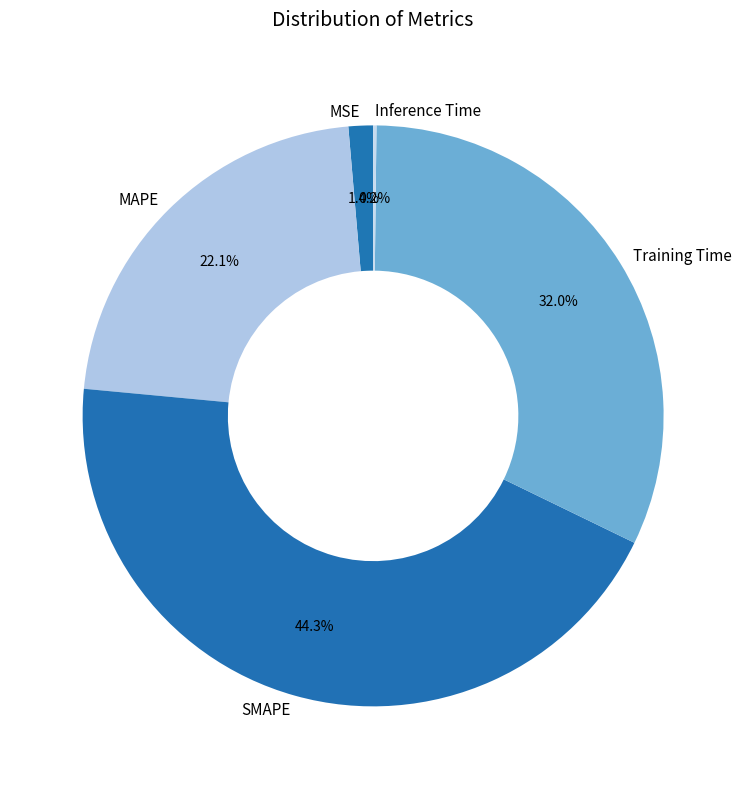

To the nearest percent, what is the average slice percentage?

20%